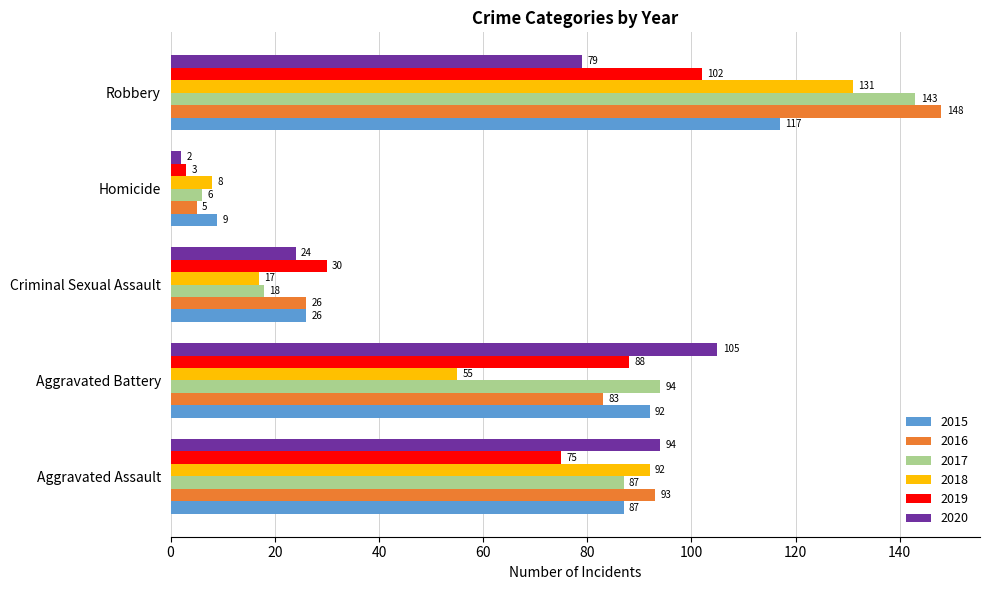

Between Aggravated Assault and Criminal Sexual Assault, which series saw the biggest shift?

2018